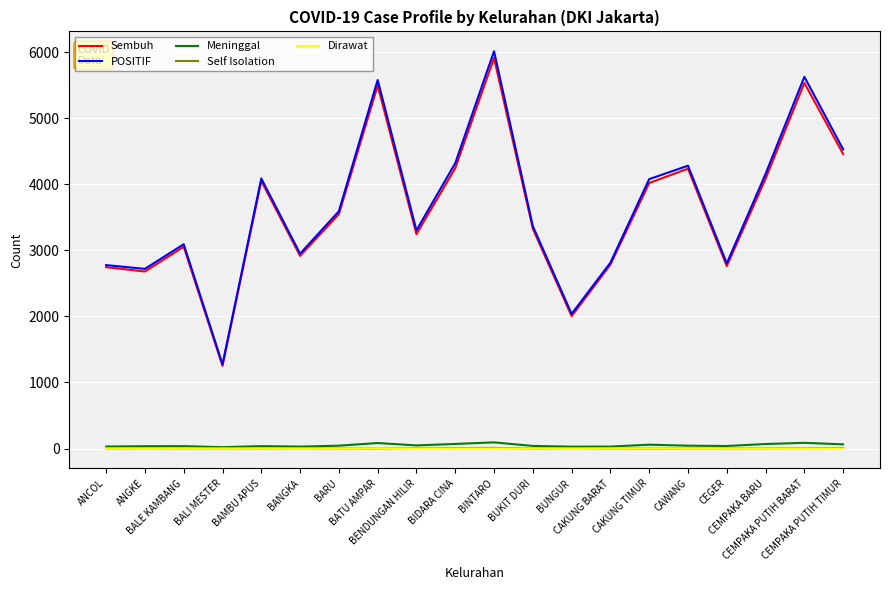

What is the difference between the Self Isolation values at CAWANG and BALE KAMBANG?

1